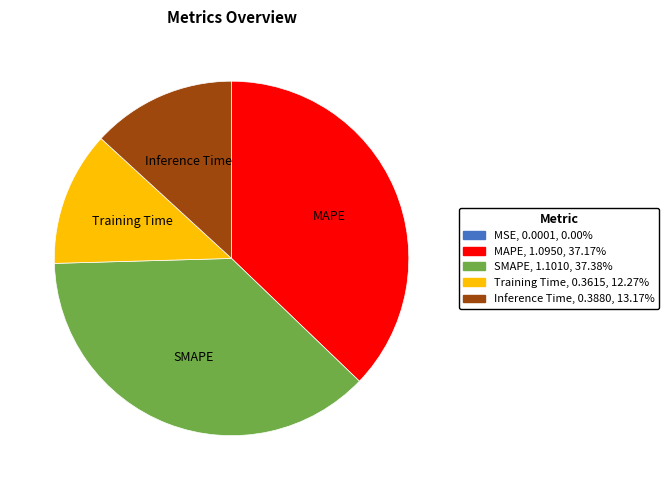

Between Training Time and Inference Time, which is larger?

Inference Time